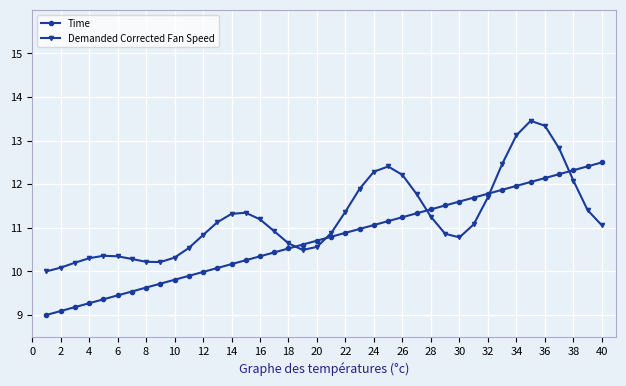

What is the value of the Time point at the 40th from the left?

12.5